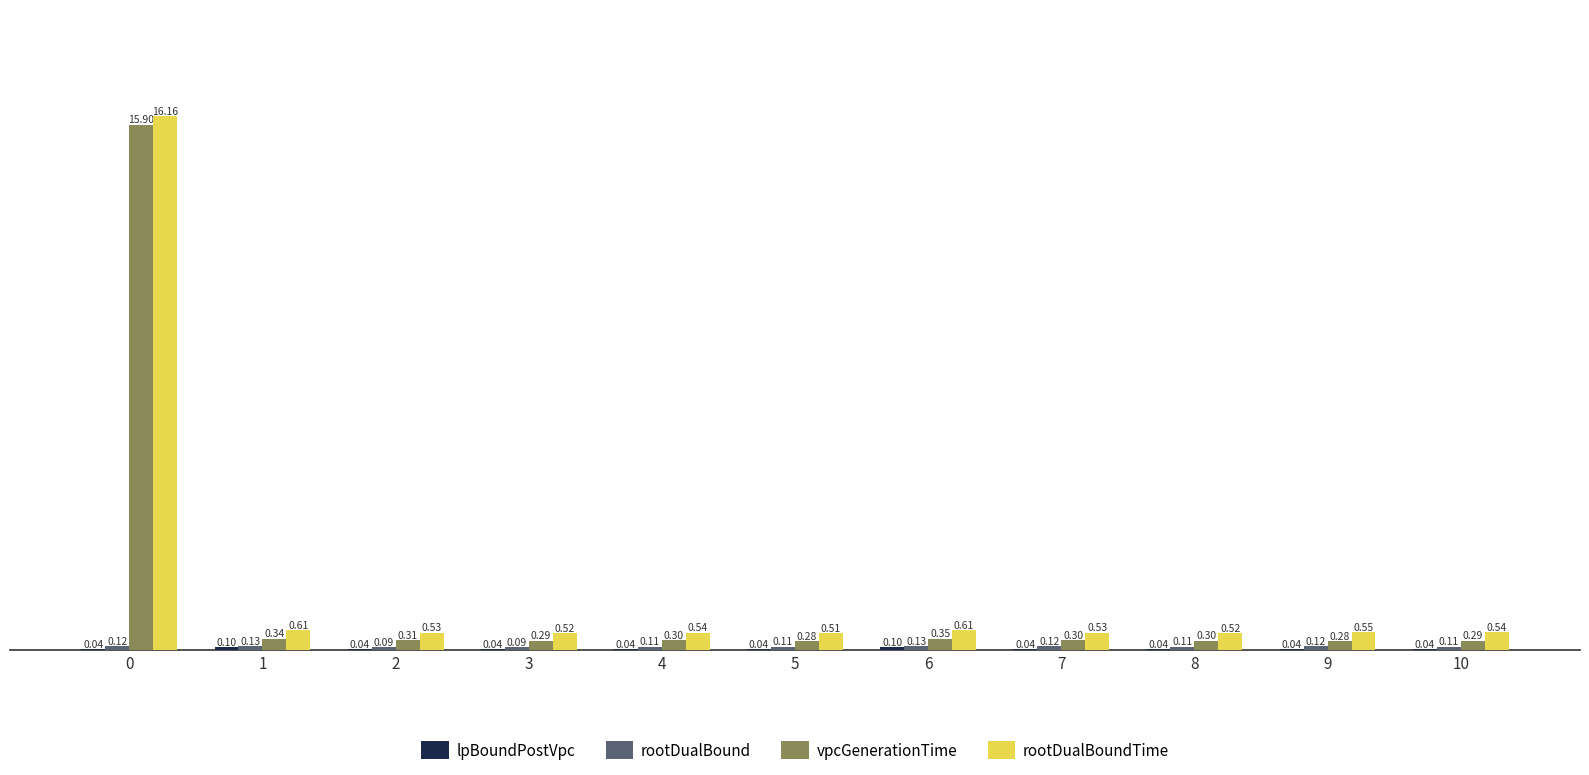

What is the total value across all series at 8?

1.0